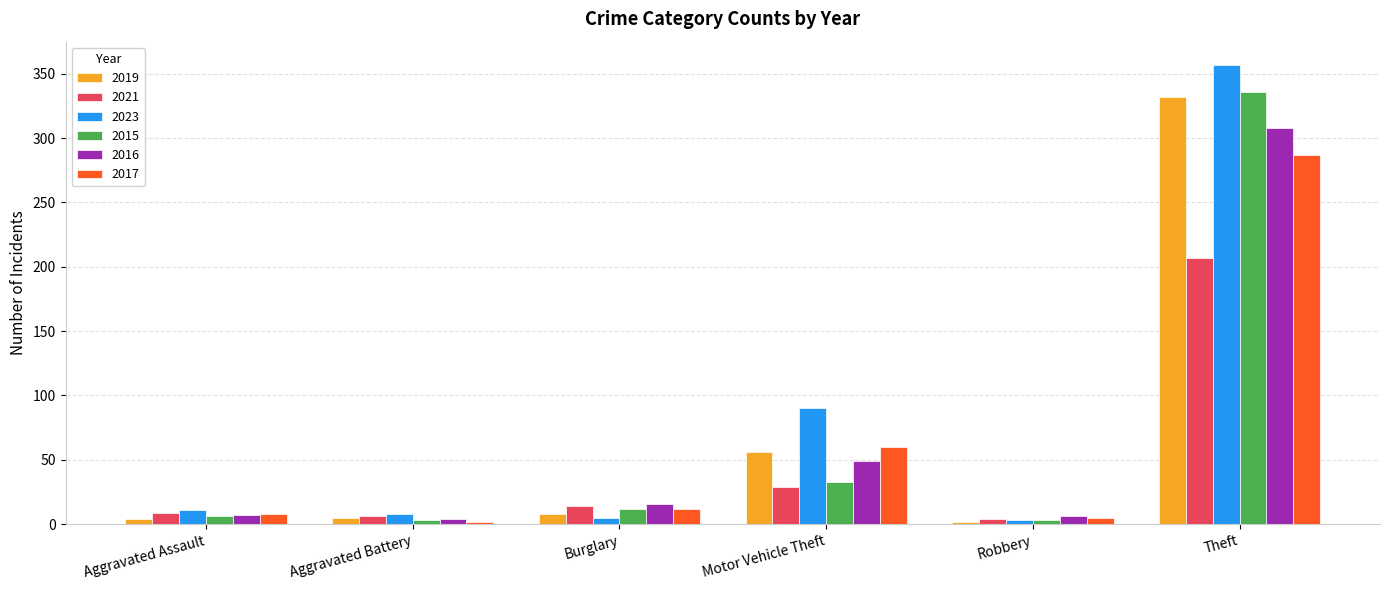

The 2015 series shows 3 at Robbery. True or false?

True